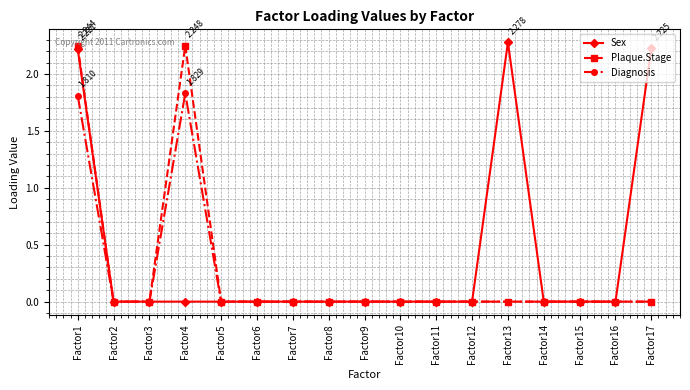

What is the sum of all Diagnosis values?

3.6